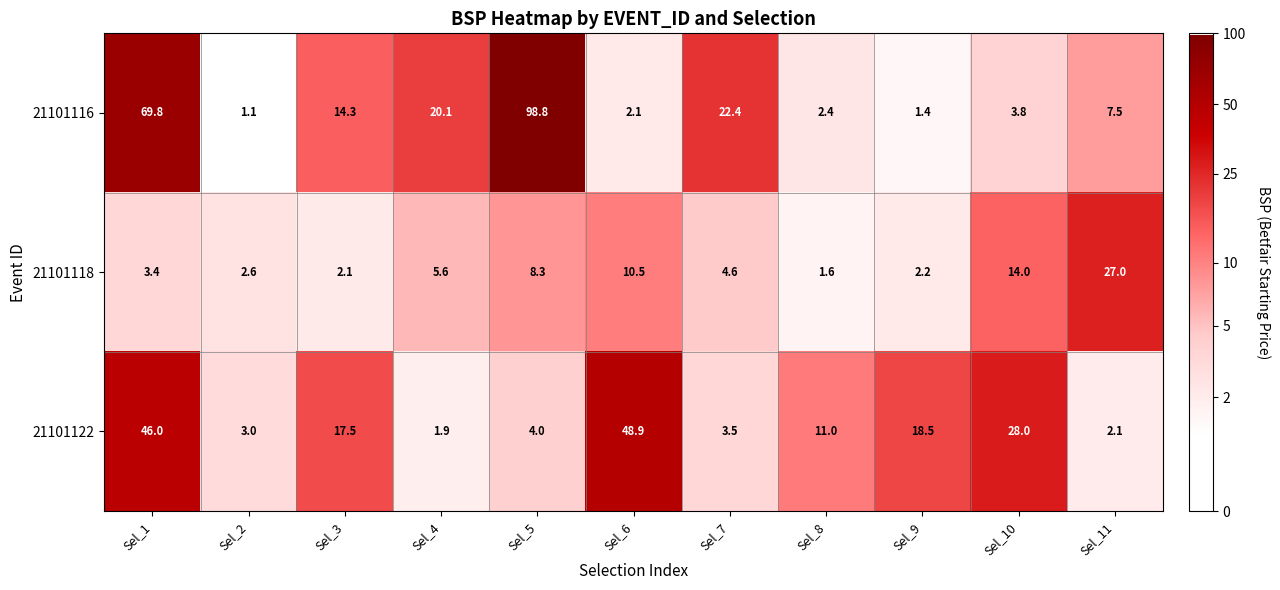

What is the spread (max minus min) of values at Sel_10?

24.2